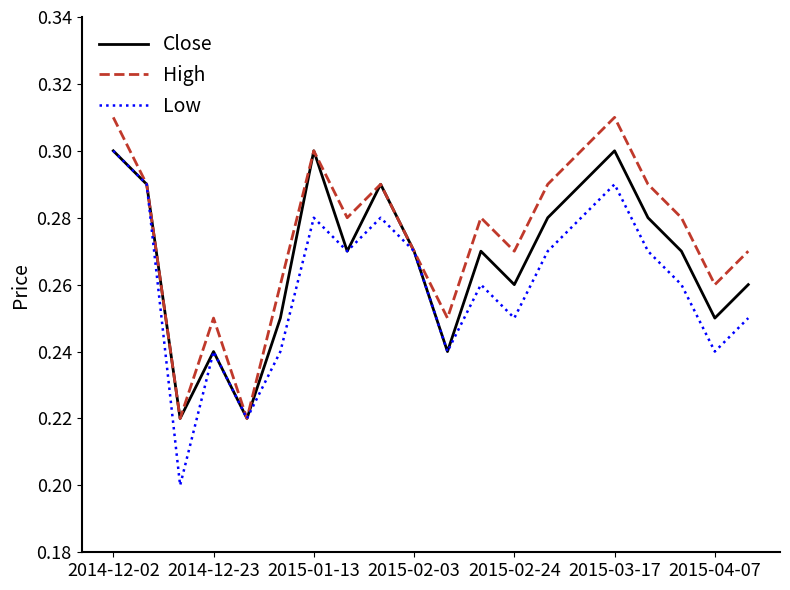

How many interior local peaks does the Close series have?

5